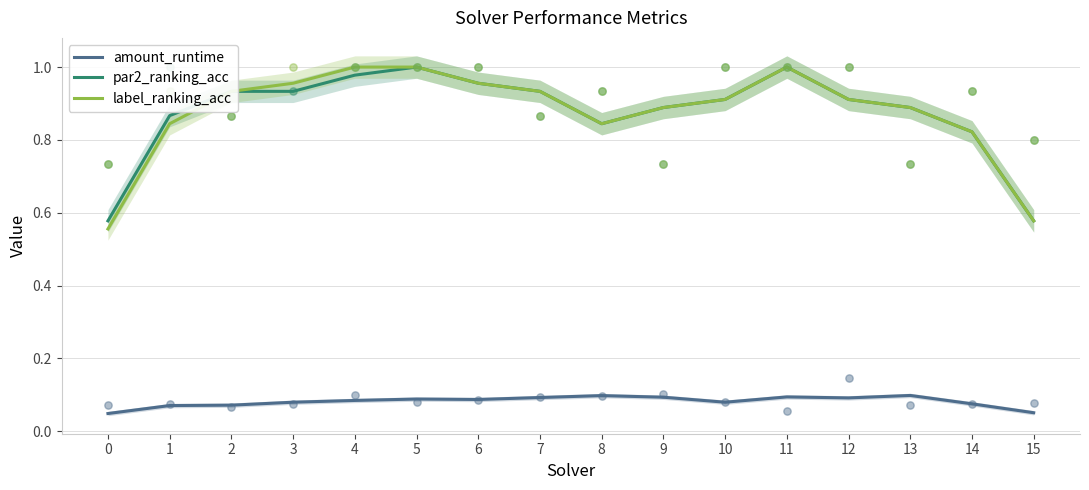

Is the value of label_ranking_acc at 4 greater than the value of amount_runtime at 11?

Yes